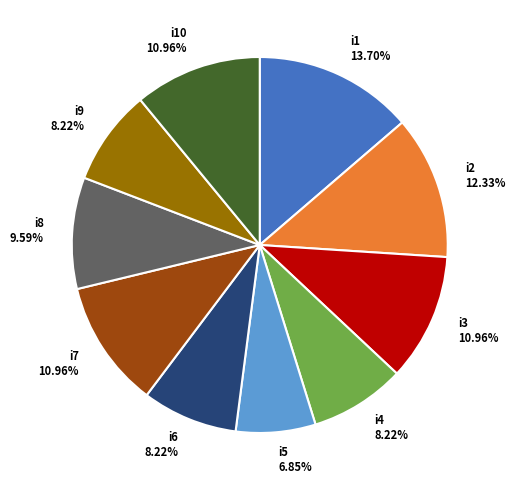

How many segments does this pie chart have?

10